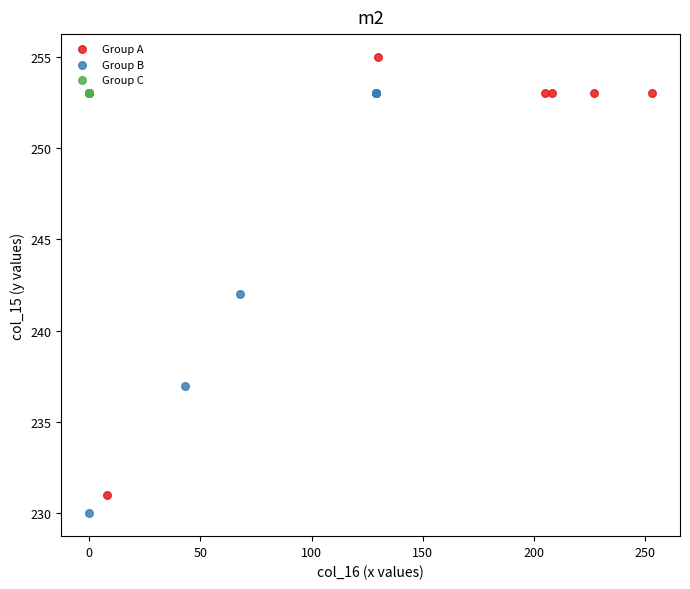

Which series reaches the maximum Y coordinate?

Group A